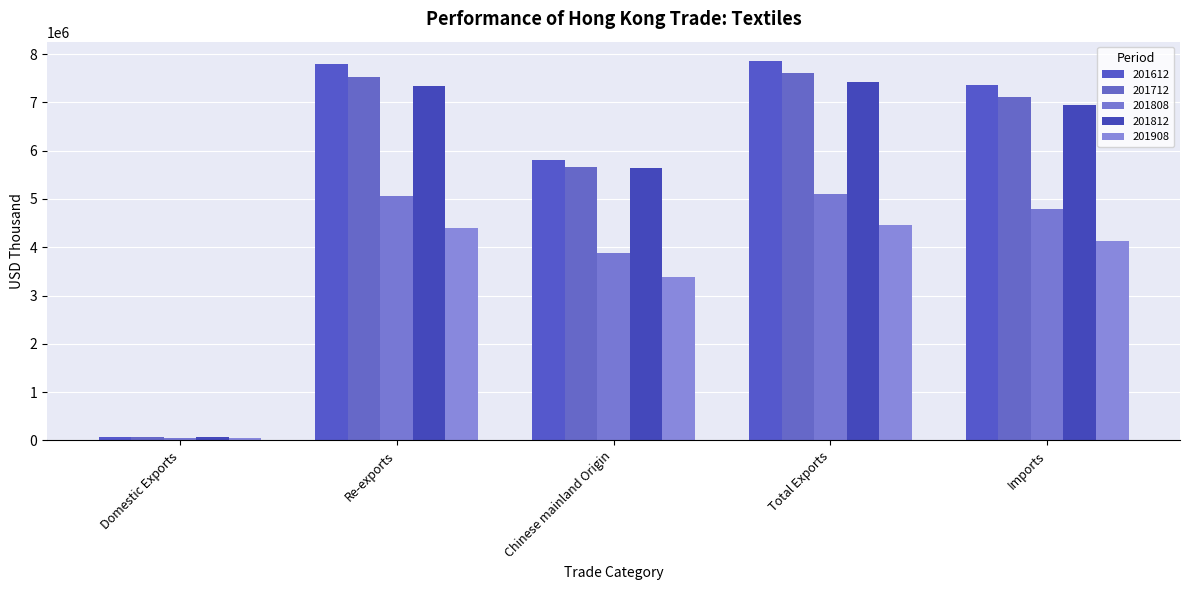

Does the chart contain any negative values?

No